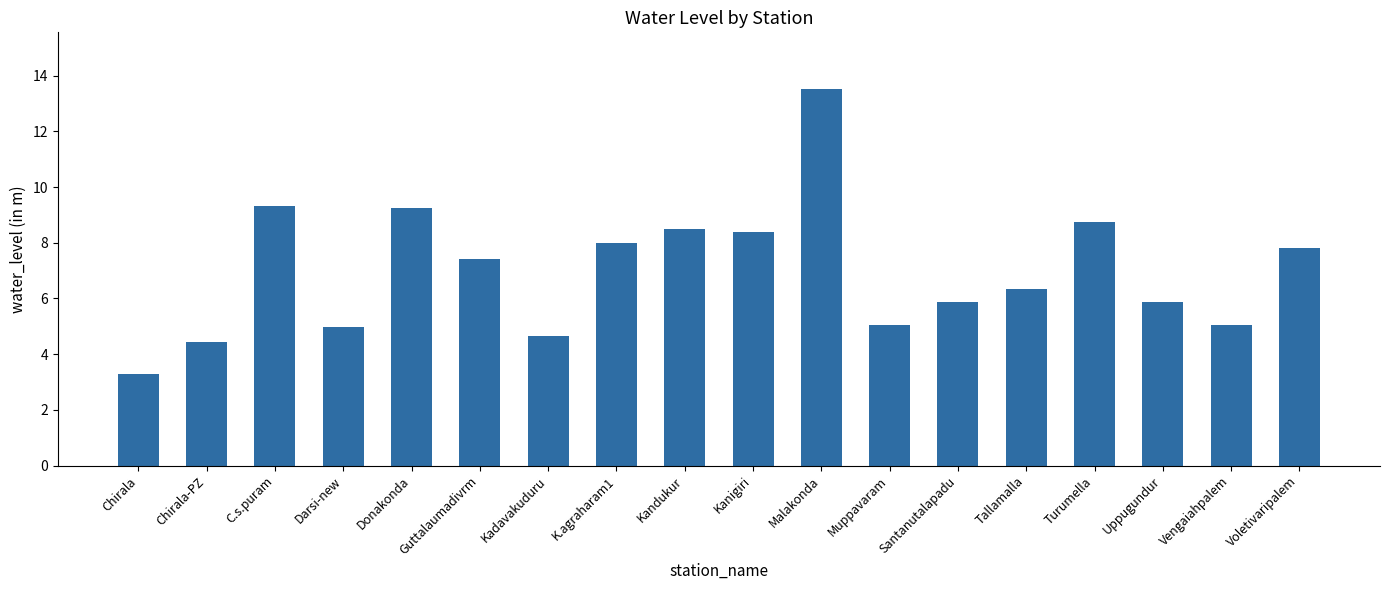

True or false: the data shows 8.5 at Kandukur.

True